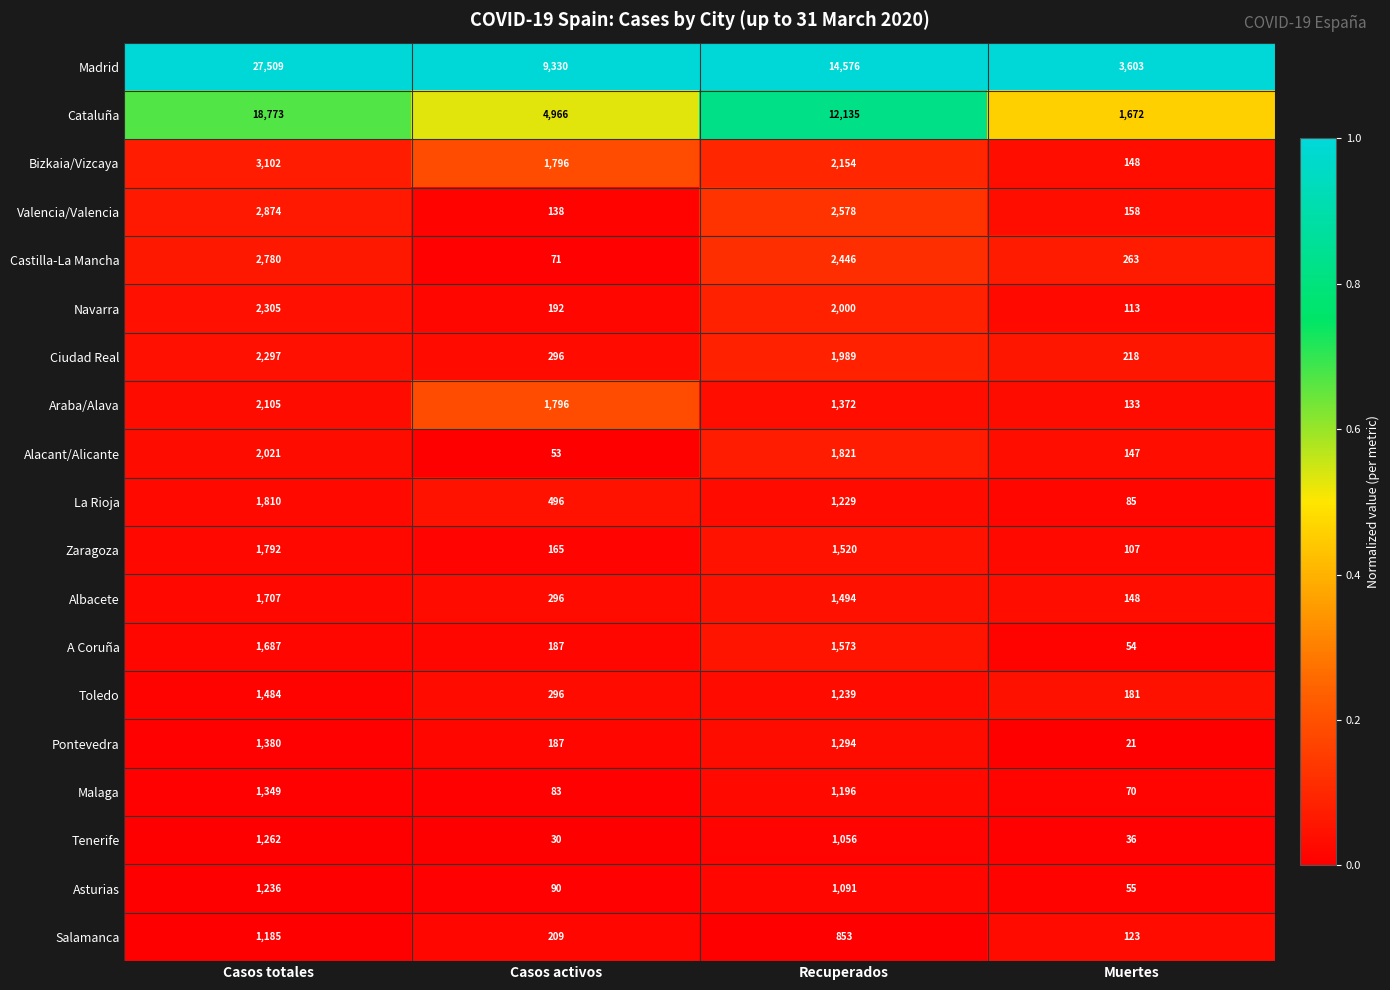

Is the value of Alacant/Alicante at Muertes greater than the value of Araba/Alava at Casos activos?

No